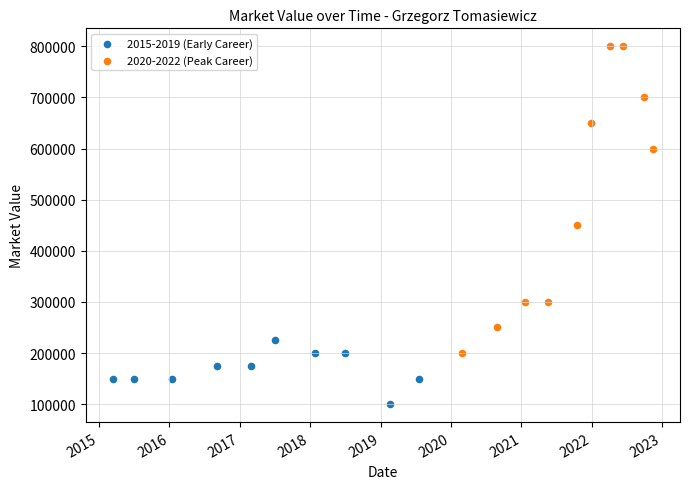

Which series contains the lowest Y value?

2015-2019 (Early Career)